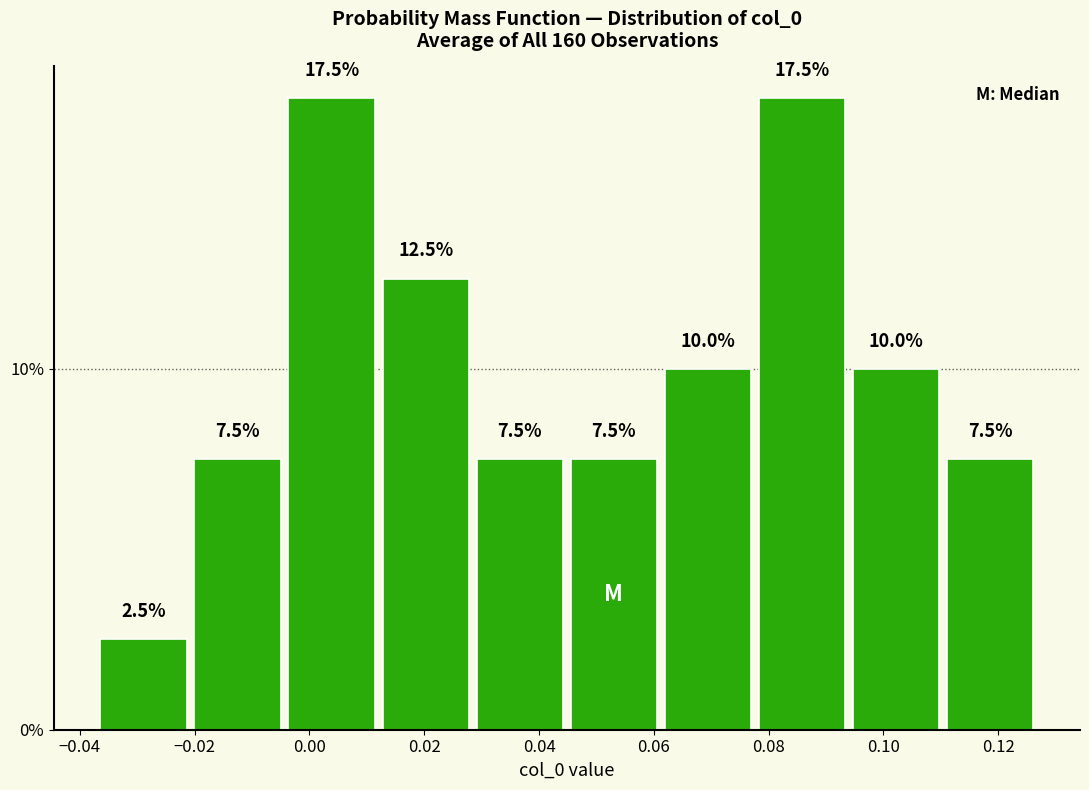

How tall is the bar that spans -0.038 to -0.020 on the x-axis? The bar edges are not printed on the chart, so give them approximately, as read against the axis.

2.5